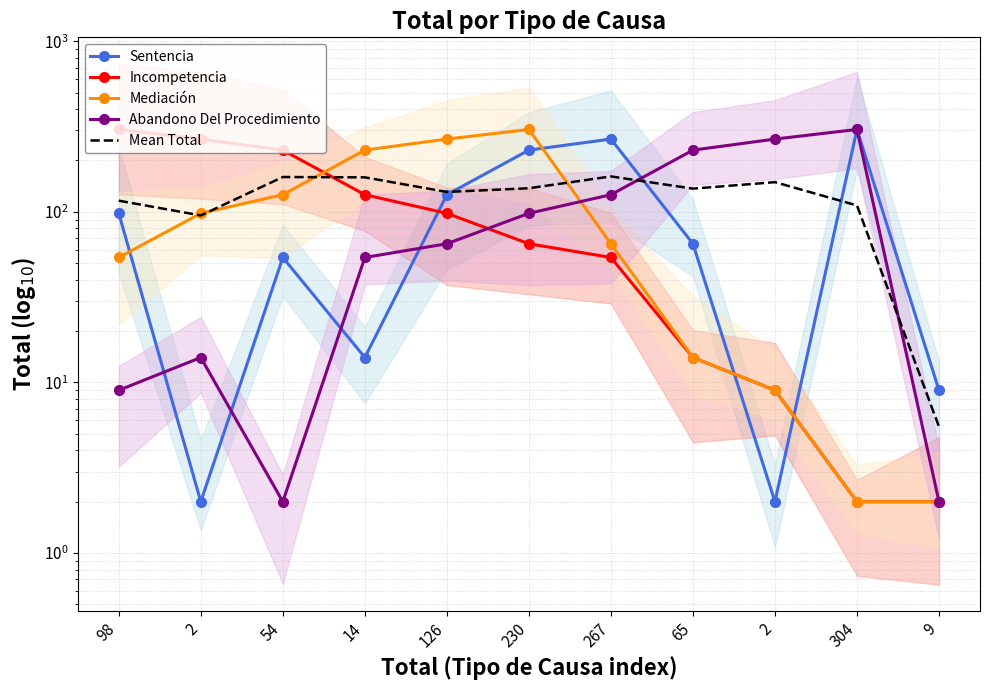

Reading left to right, transcribe all the data shown in this chart.

Sentencia: 98.0	2.0	54.0	14.0	126.0	230.0	267.0	65.0	2.0	304.0	9.0
Incompetencia: 304.0	267.0	230.0	126.0	98.0	65.0	54.0	14.0	9.0	2.0	2.0
Mediación: 54.0	98.0	126.0	230.0	267.0	304.0	65.0	14.0	9.0	2.0	2.0
Abandono Del Procedimiento: 9.0	14.0	2.0	54.0	65.0	98.0	126.0	230.0	267.0	304.0	2.0
Mean Total: 116.2	95.2	160.0	159.2	130.8	137.5	161.2	136.8	149.2	109.0	5.5